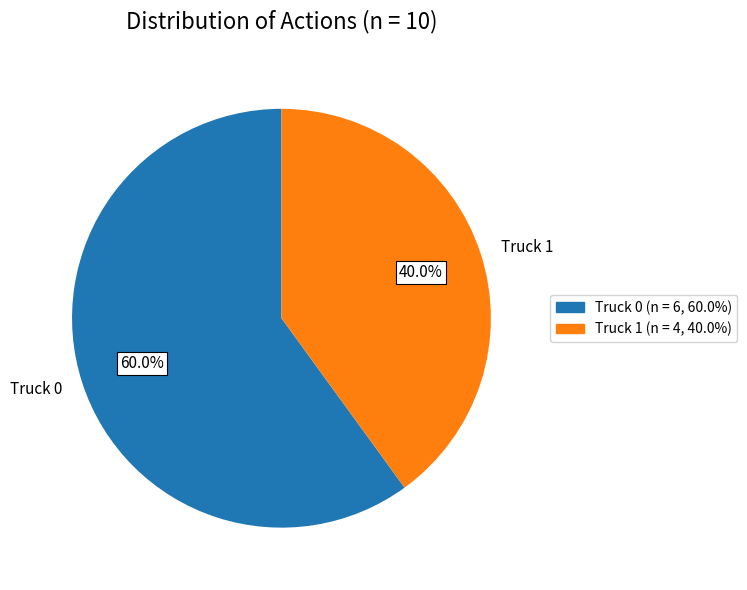

What is the ratio of the value at Truck 1 to the value at Truck 0?

0.7